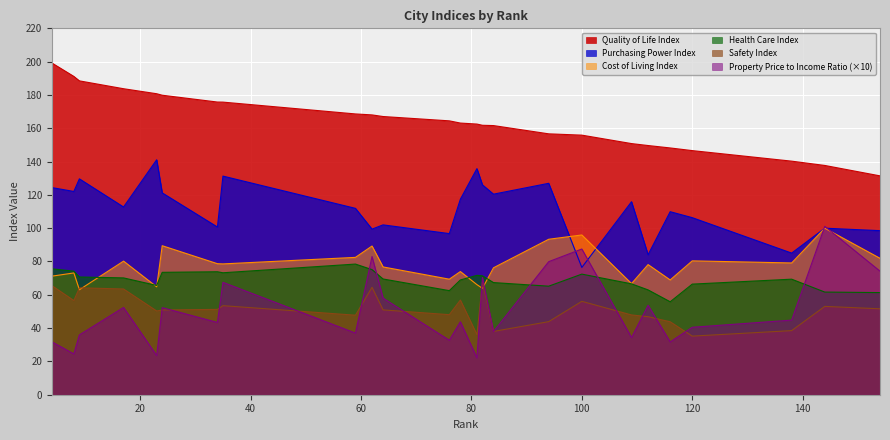

Which series has the largest total across all categories?

Quality of Life Index